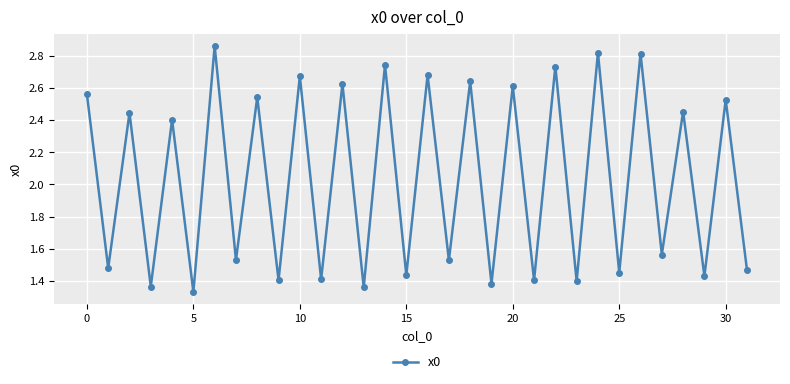

What is the sum of all values?

65.1